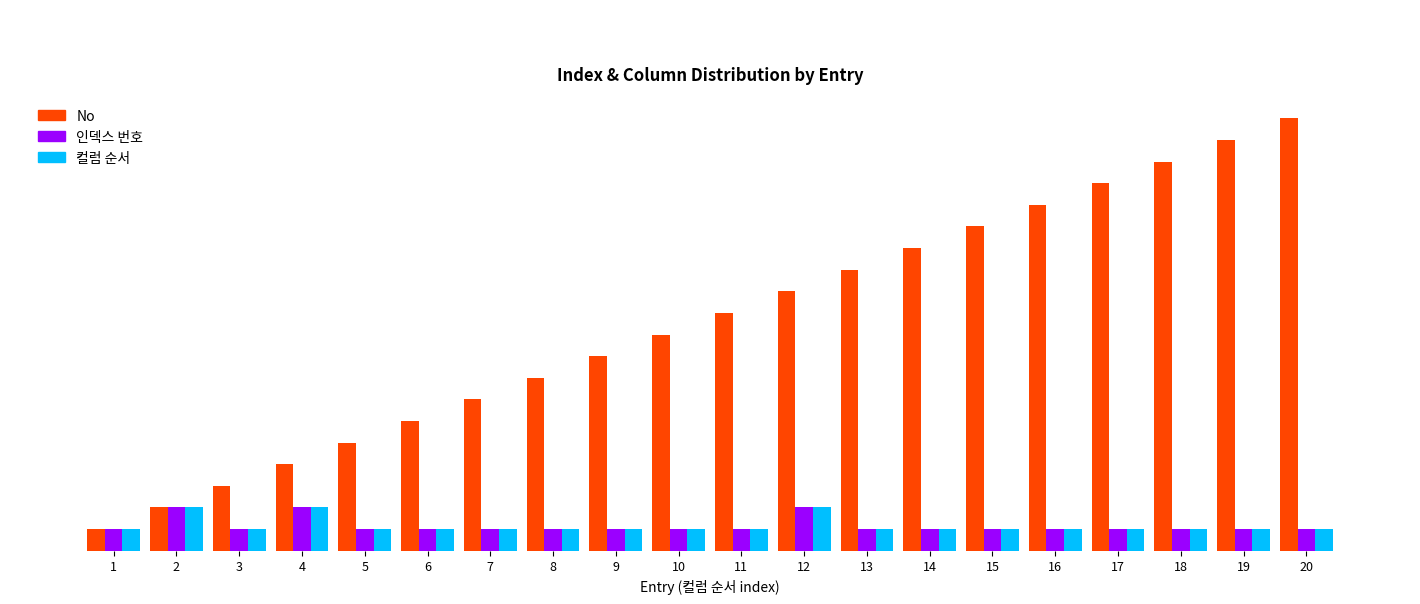

Does the chart contain stacked bars?

No